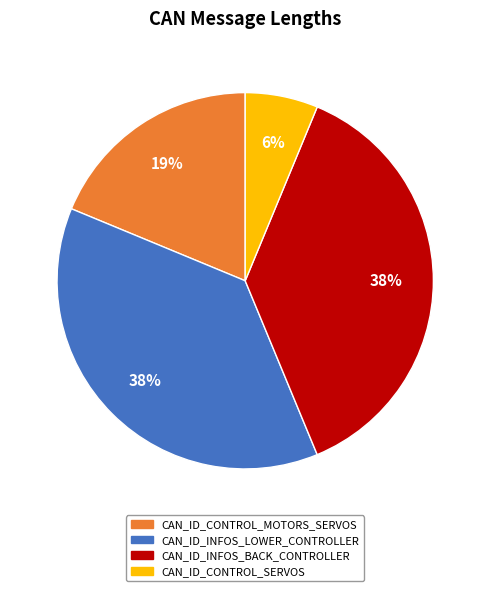

How many slices are in this pie chart?

4